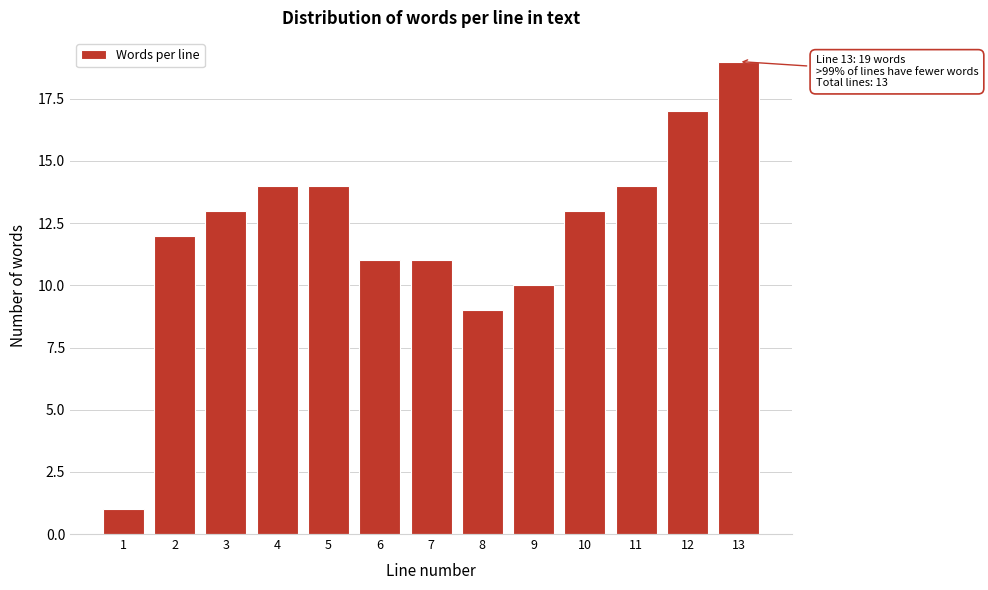

Reading right to left, what are all the values shown in this chart?

13=19	12=17	11=14	10=13	9=10	8=9	7=11	6=11	5=14	4=14	3=13	2=12	1=1